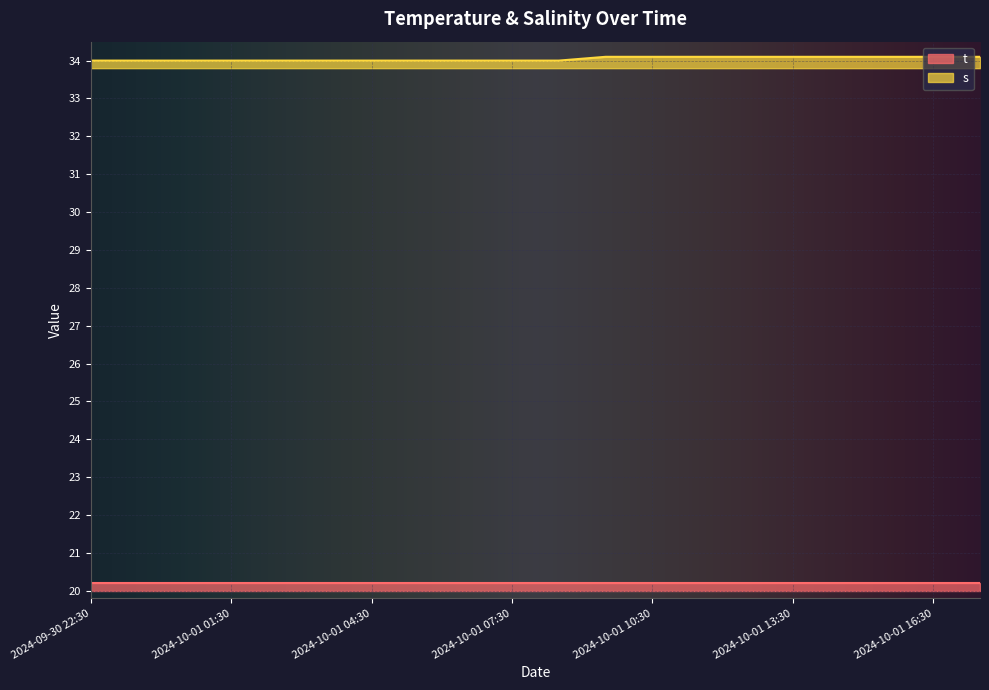

How many values are between 34 and 35?

20